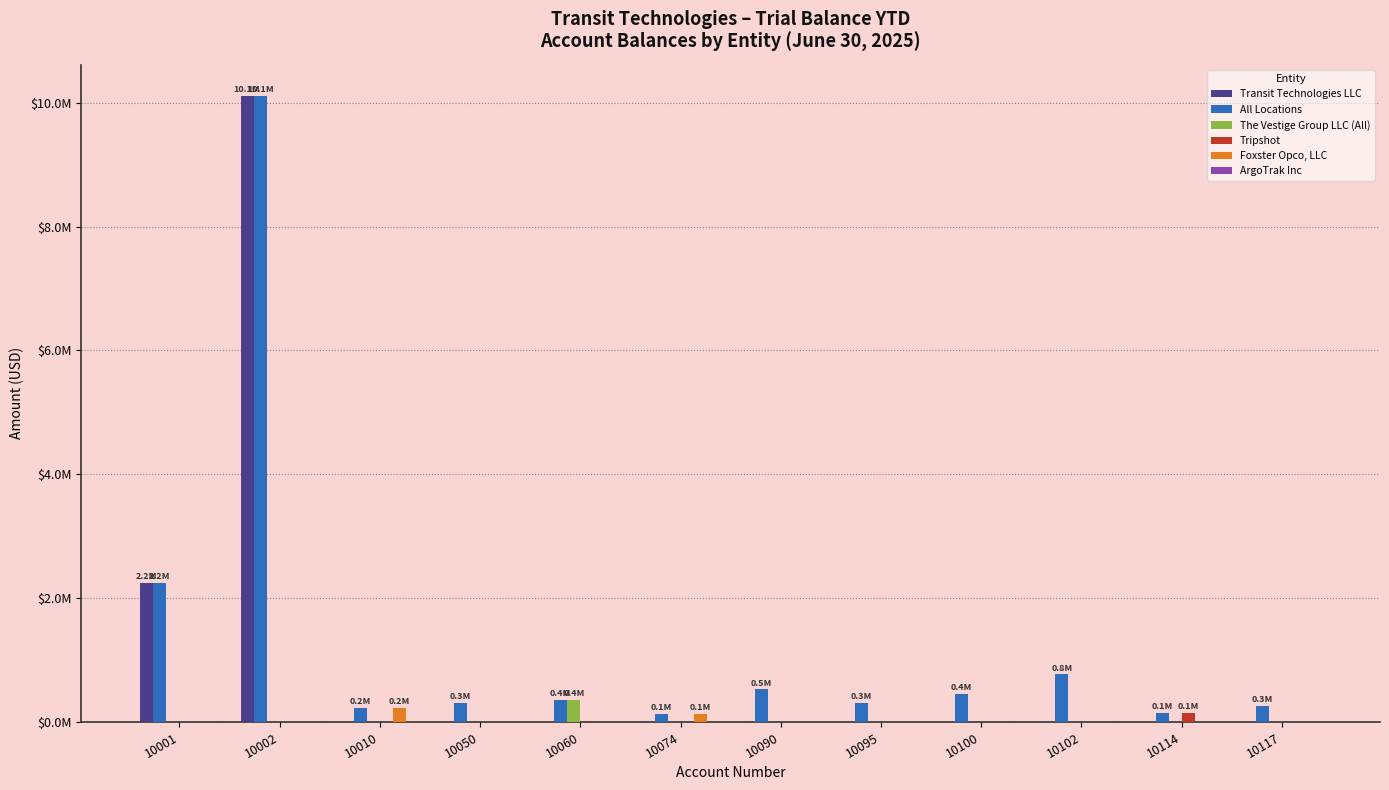

List the labels in order of Foxster Opco, LLC value, largest first.

10010, 10074, 10001, 10002, 10050, 10060, 10090, 10095, 10100, 10102, 10114, 10117